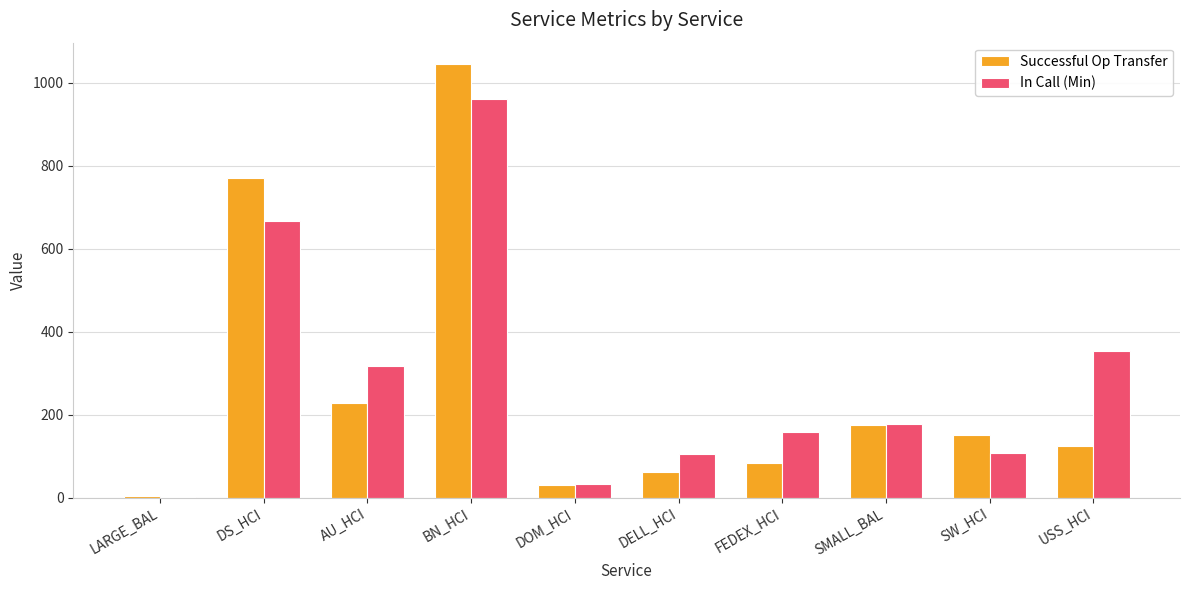

What is the difference between the In Call (Min) values at AU_HCI and LARGE_BAL?

315.4